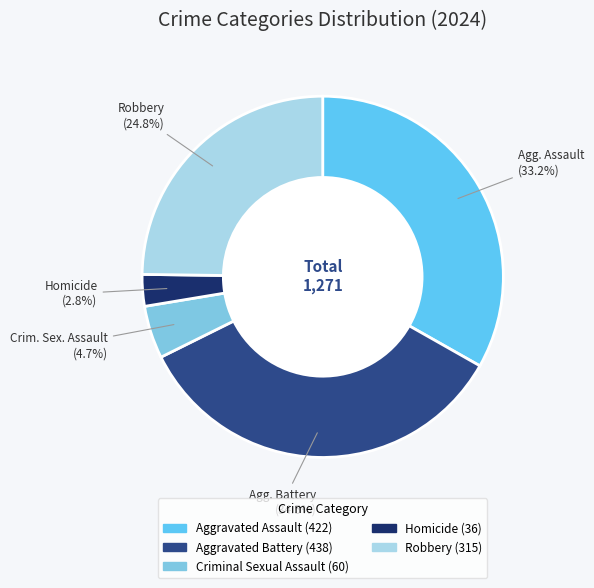

Does Homicide represent more than half of the total?

No